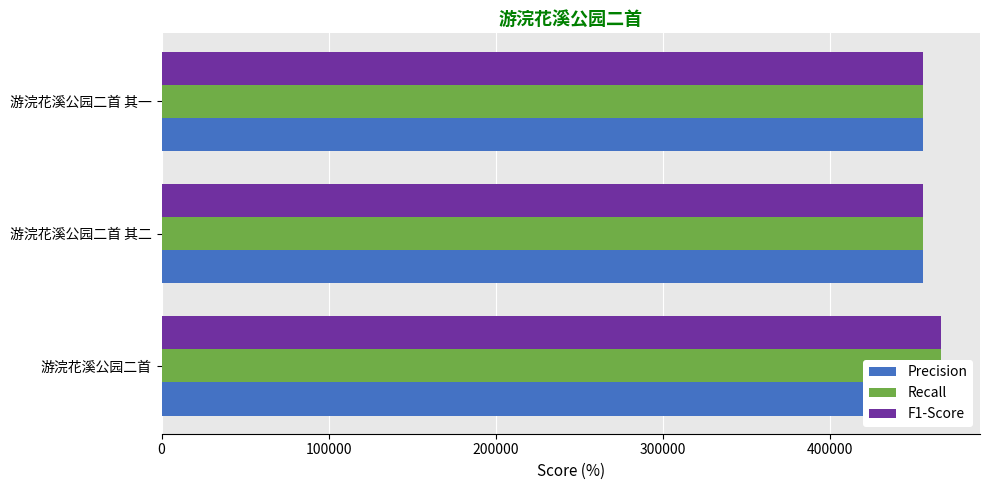

True or false: Recall has a value of 466527 at 游浣花溪公园二首.

True